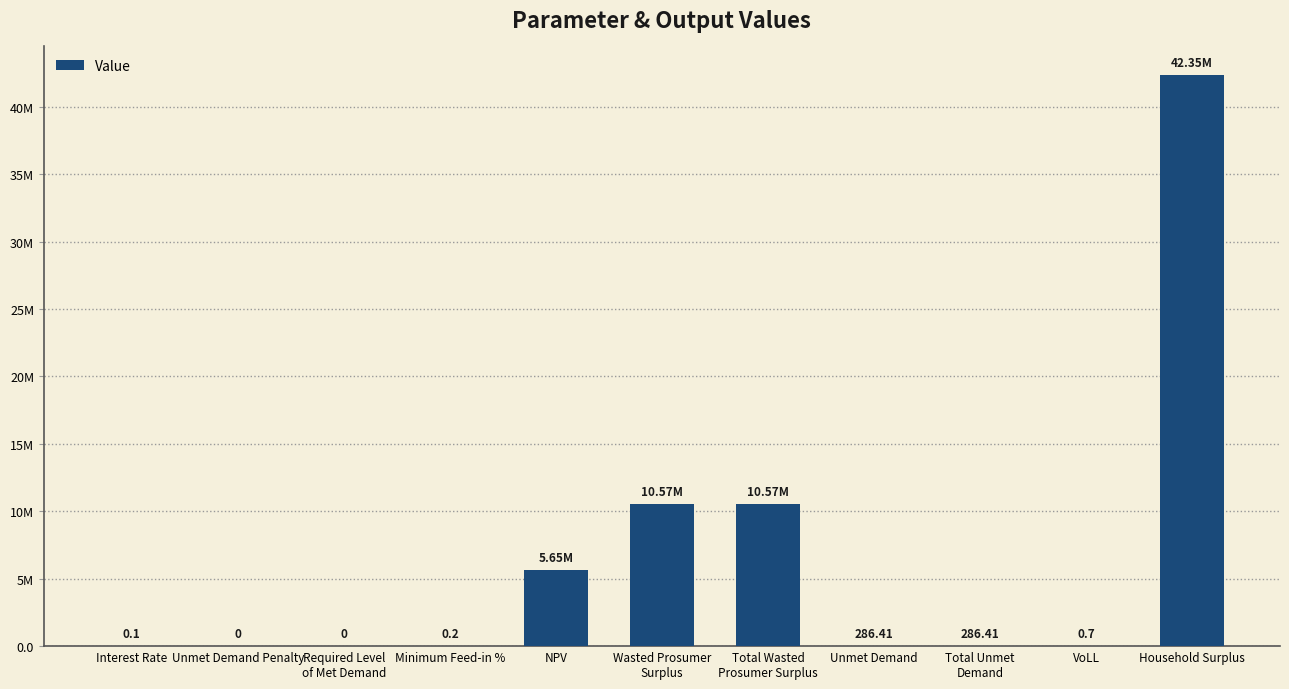

What is the difference between the values at Total Wasted
Prosumer Surplus and NPV?

4913487.1